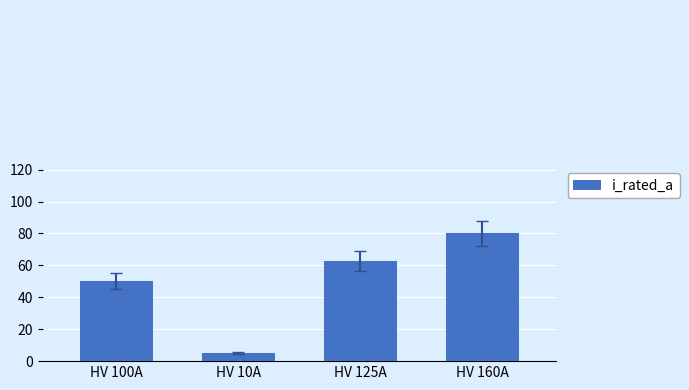

Reading right to left, list all the values displayed in this chart.

80.0	62.5	5.0	50.0